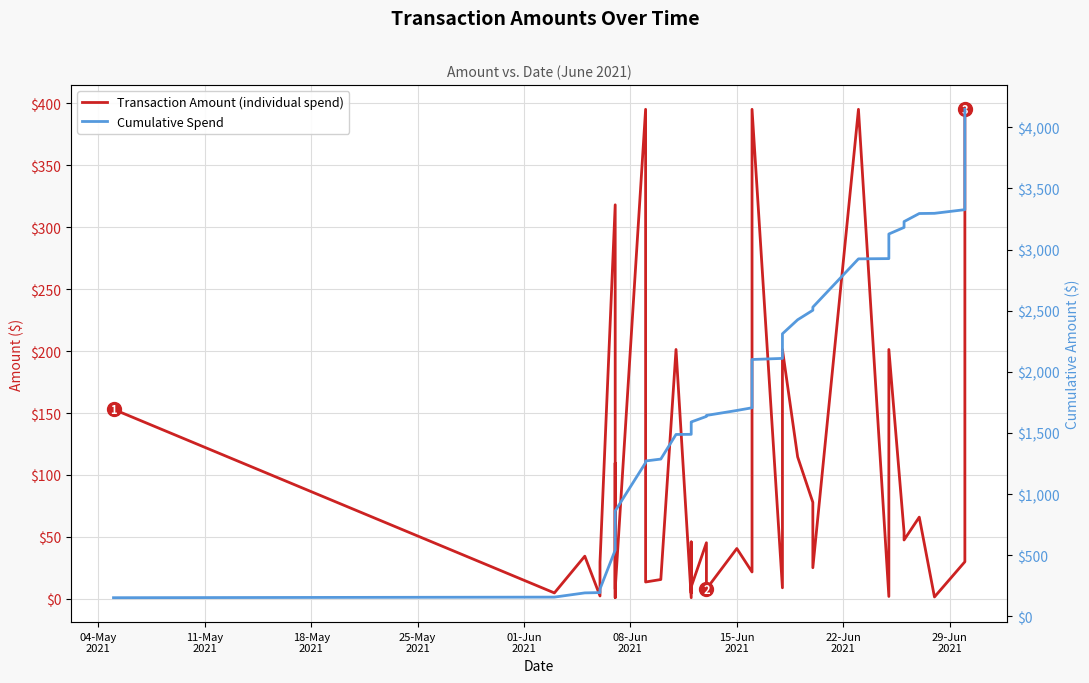

The value of Transaction Amount (individual spend) at 22-Jun
2021 is 1.8. True or false?

False